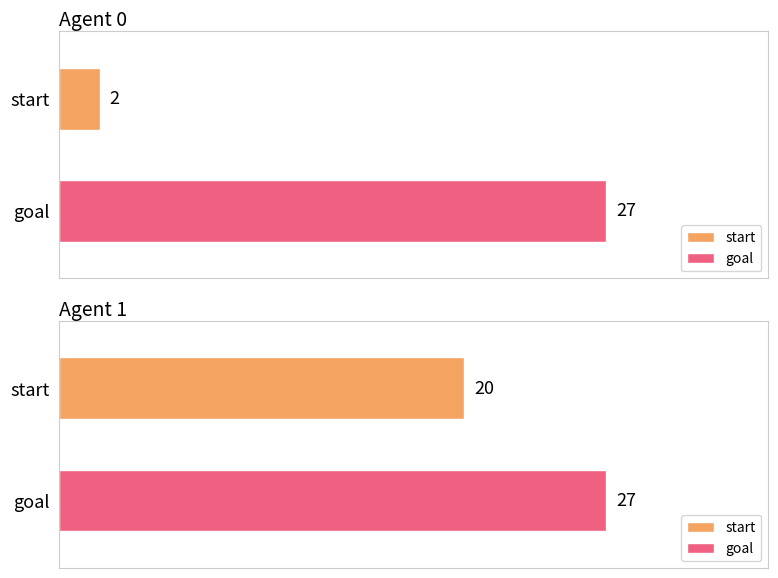

True or false: start has a value of -7 at 3.

False